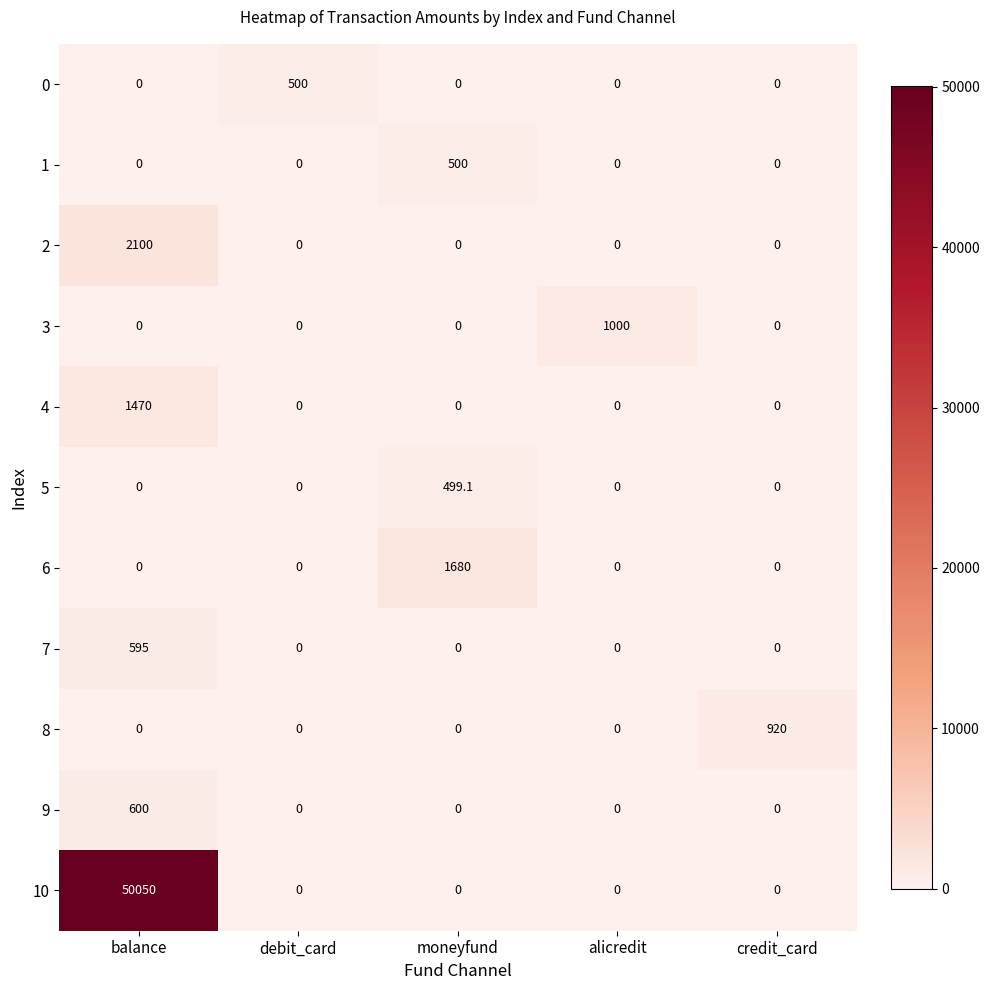

What is the difference between the 9 values at balance and credit_card?

600.0